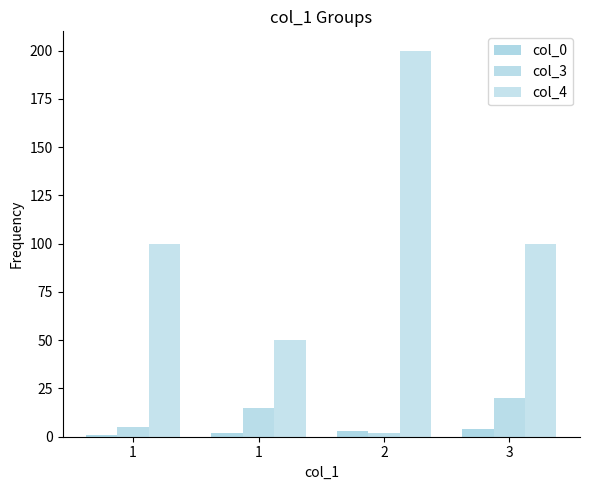

True or false: col_0 has a value of 4 at 3.

True